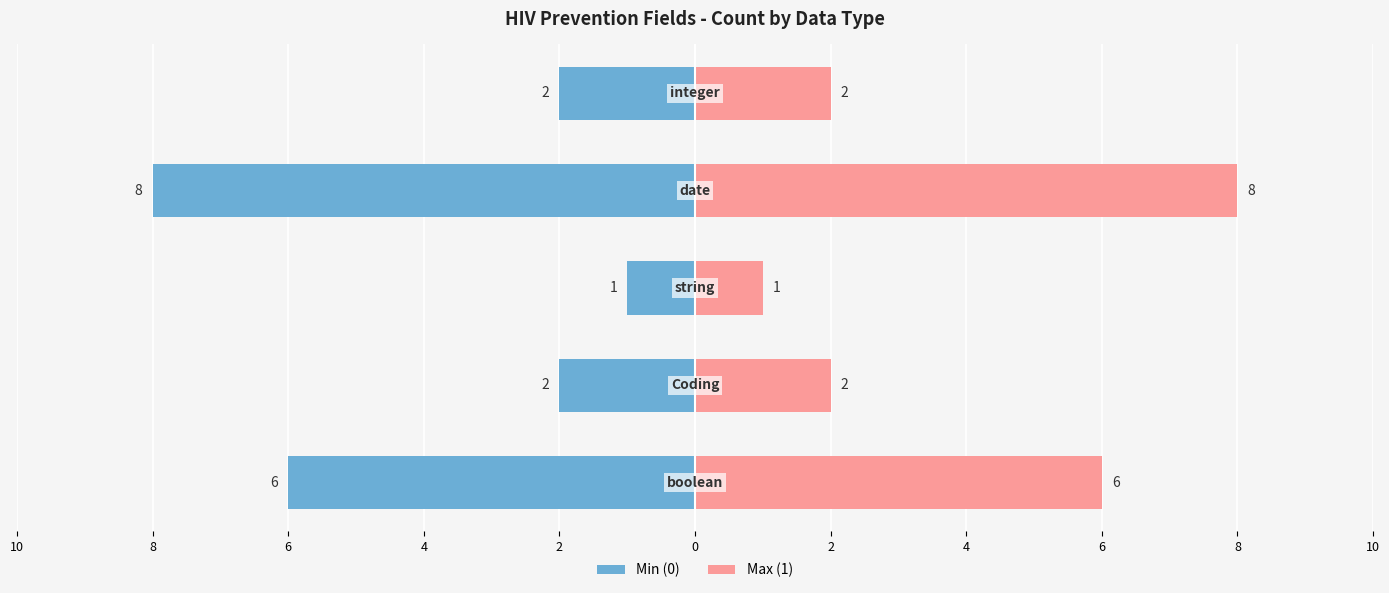

At how many categories does at least one series exceed 0?

5